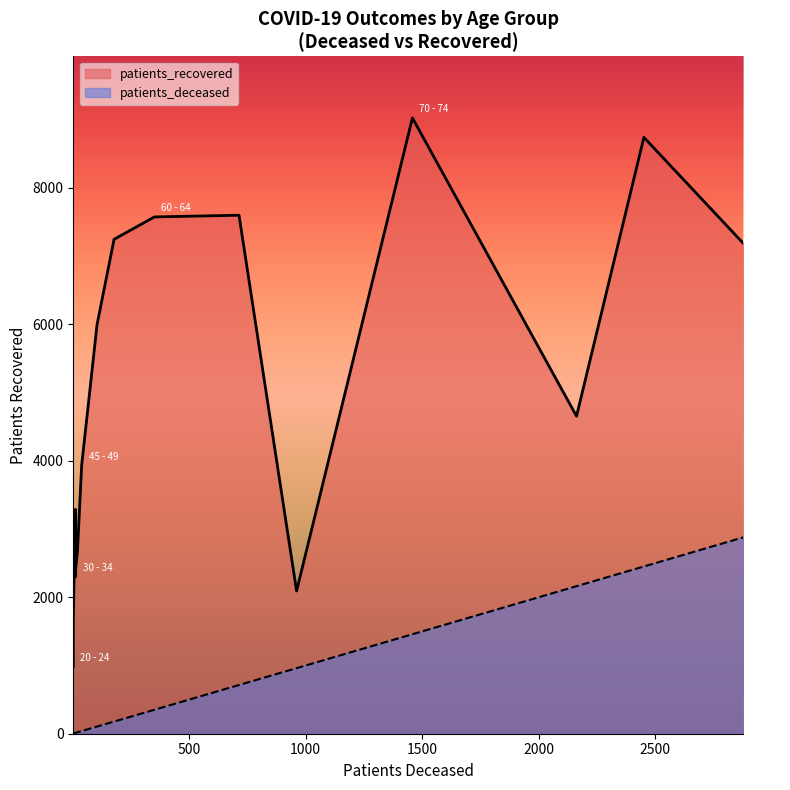

How many data points in patients_recovered are above 4653?

7